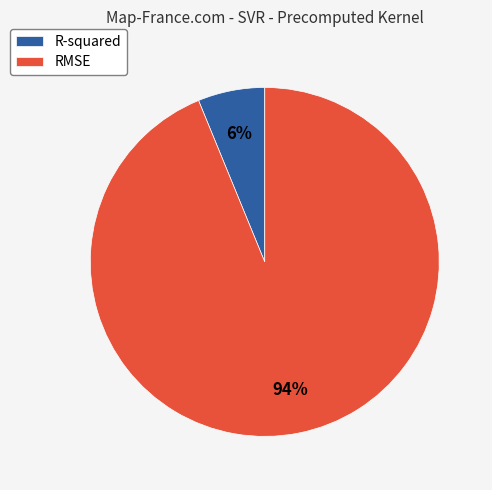

Which slice is the largest?

RMSE